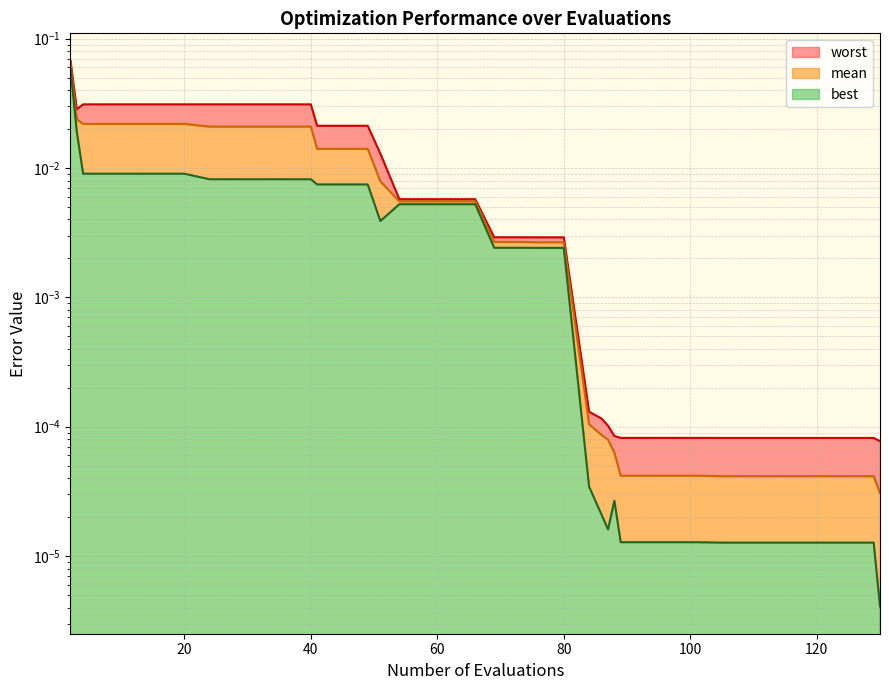

True or false: worst and mean cross at least once.

False